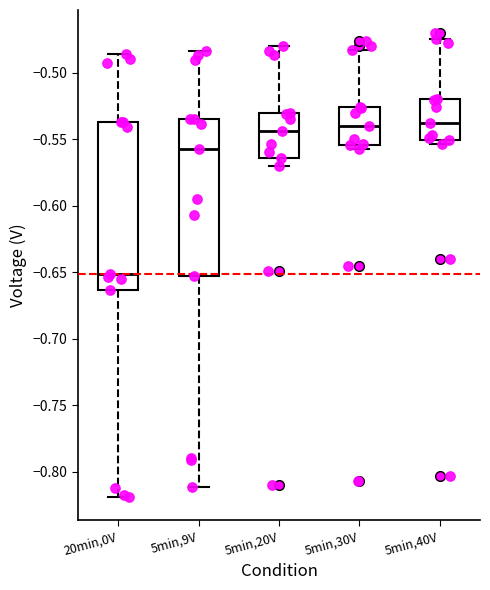

Reading left to right, transcribe this box plot: for each box, give where its median line is, the range the box spans, and where its two whiskers end, as read against the y-axis. The values are not printed on the chart, so give them approximately, as read against the axis.

20min,0V: median -0.650, box -0.665 to -0.535, whiskers -0.820 to -0.485
5min,9V: median -0.560, box -0.655 to -0.535, whiskers -0.810 to -0.485
5min,20V: median -0.545, box -0.565 to -0.530, whiskers -0.570 to -0.480
5min,30V: median -0.540, box -0.555 to -0.525, whiskers -0.555 (just below the box's lower edge) to -0.485
5min,40V: median -0.540, box -0.550 to -0.520, whiskers -0.555 to -0.475